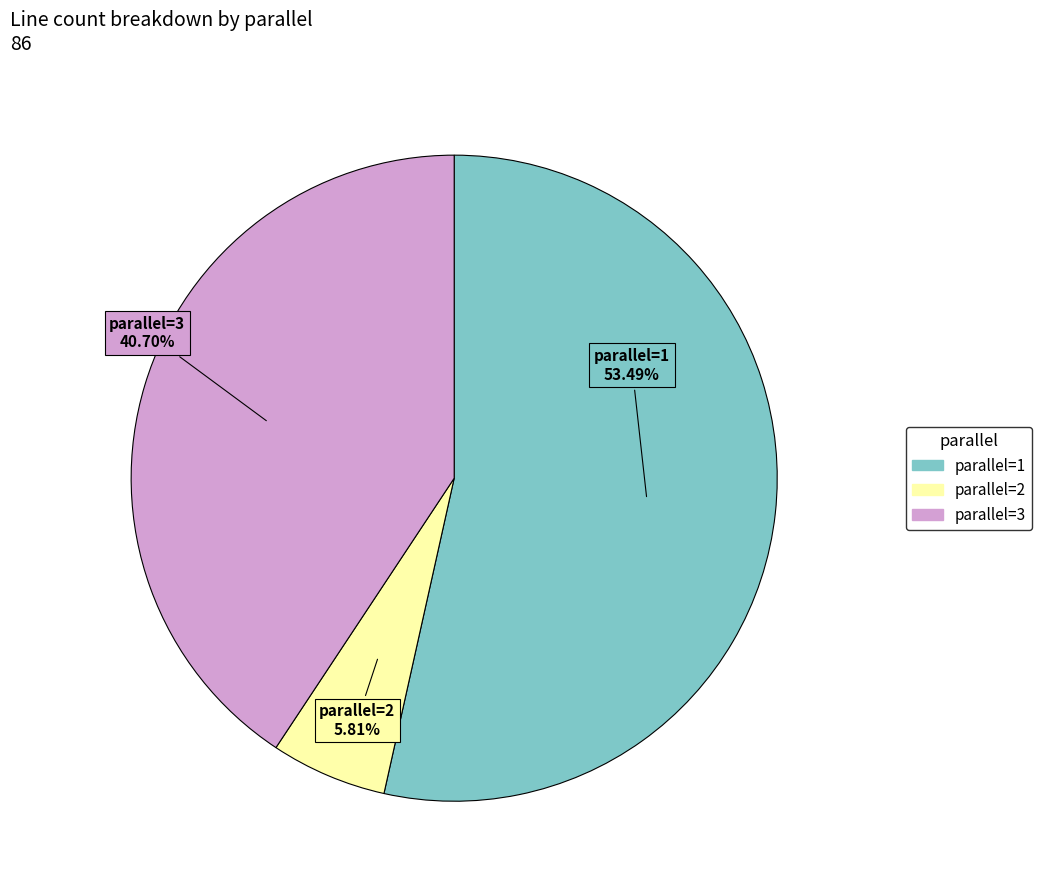

Does any single category account for the majority?

Yes